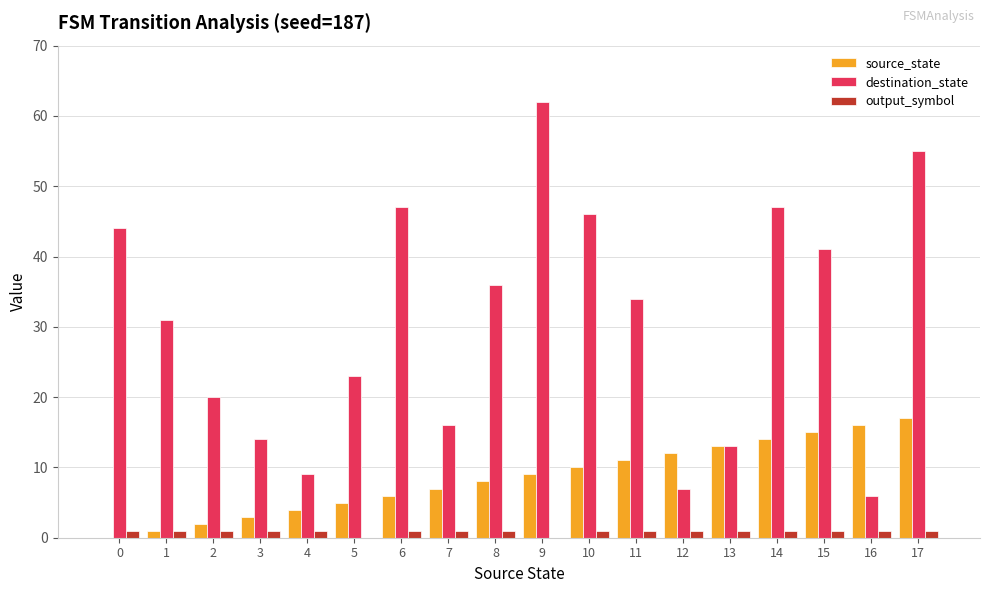

Which series has the widest spread of values?

destination_state